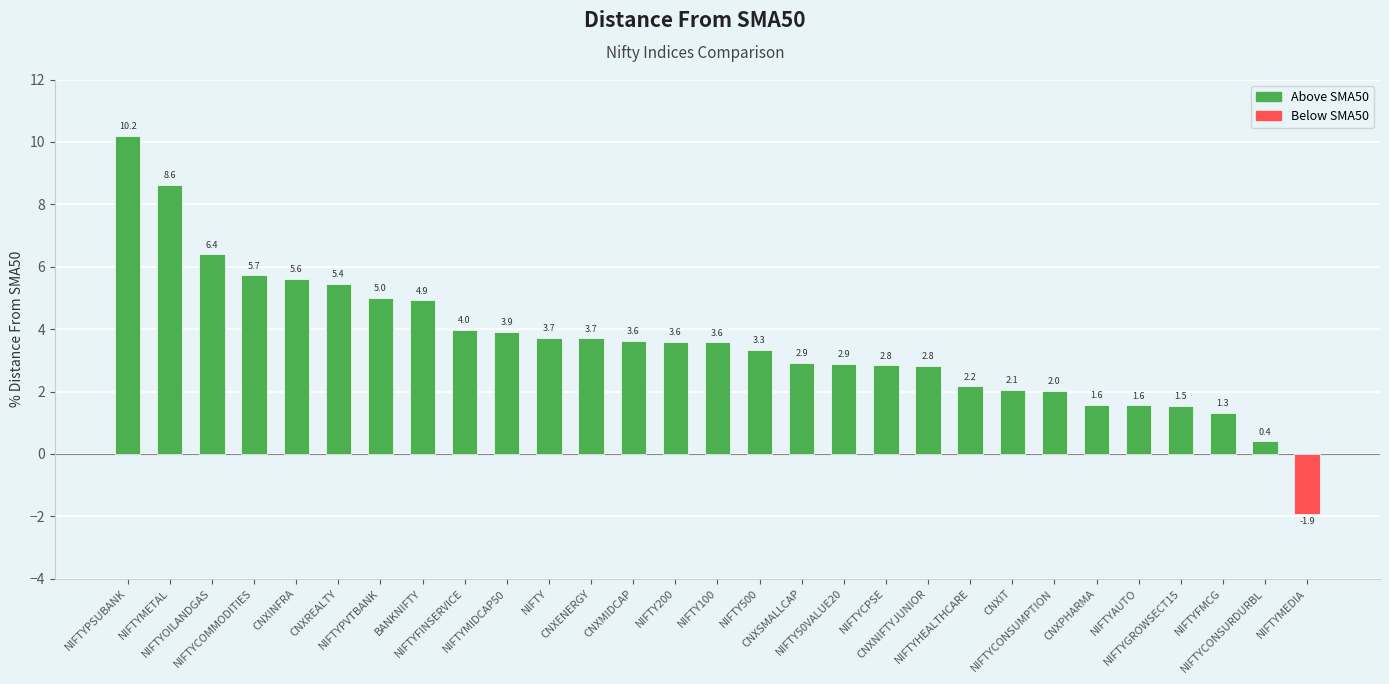

Which category has the lowest value across all series?

NIFTYMEDIA